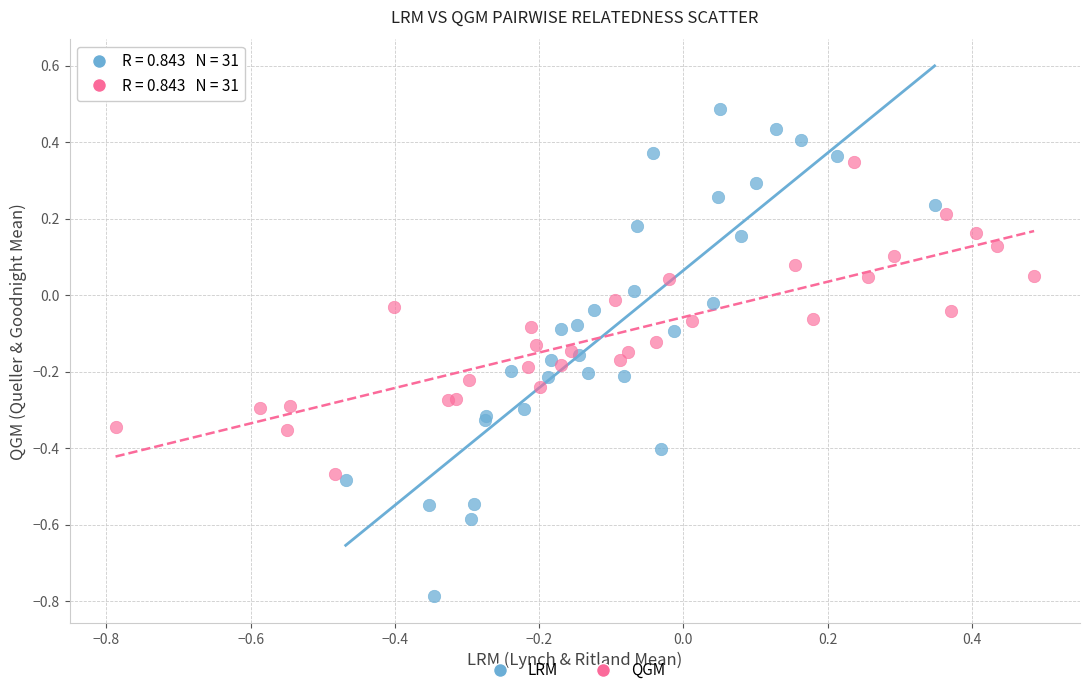

Which series has the largest Y range (max minus min)?

LRM